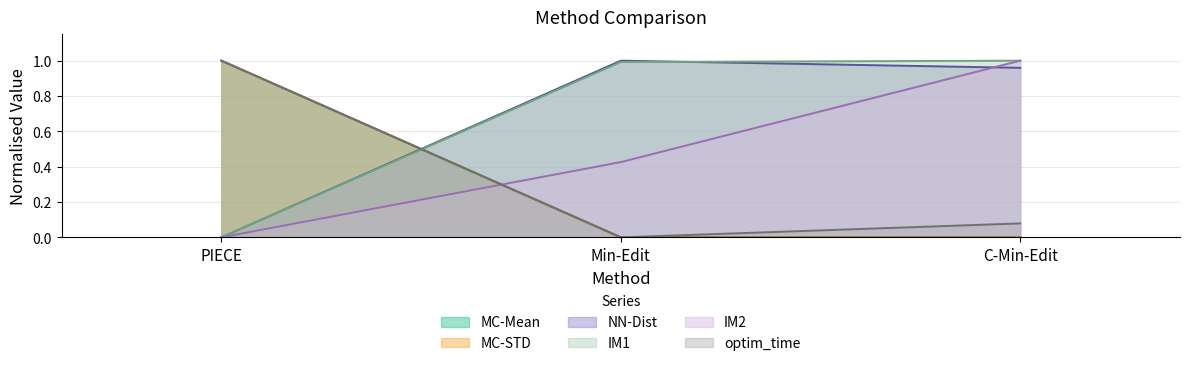

Reading left to right, what are all the values shown in this chart?

MC-Mean: 1.0	0.0	0.0
MC-STD: 1.0	0.0	0.0
NN-Dist: 0.0	1.0	1.0
IM1: 0.0	1.0	1.0
IM2: 0.0	0.4	1.0
optim_time: 1.0	0.0	0.1